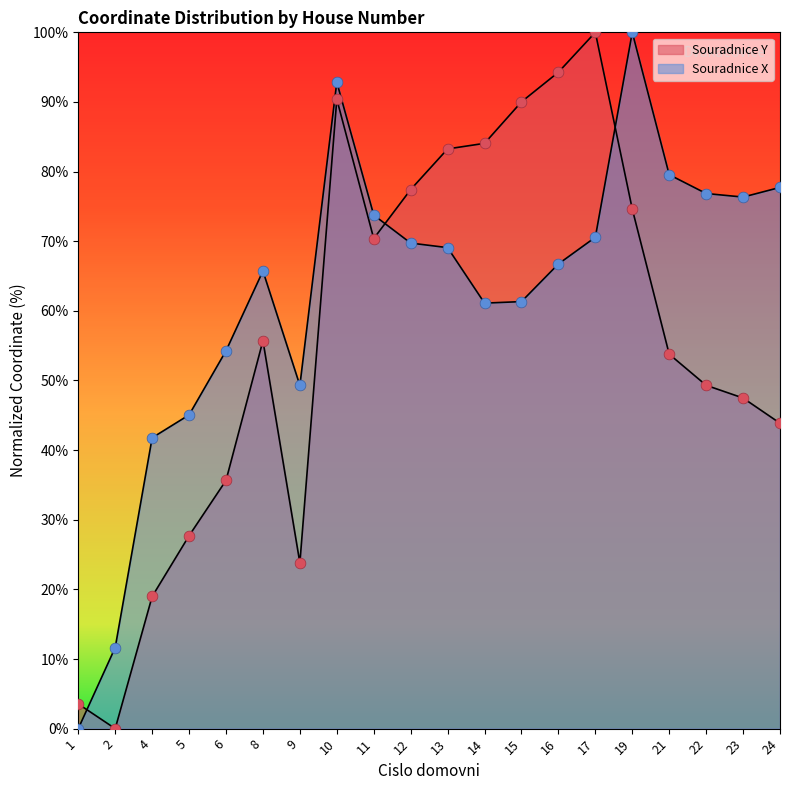

What is the total value across all series at 19?

174.6